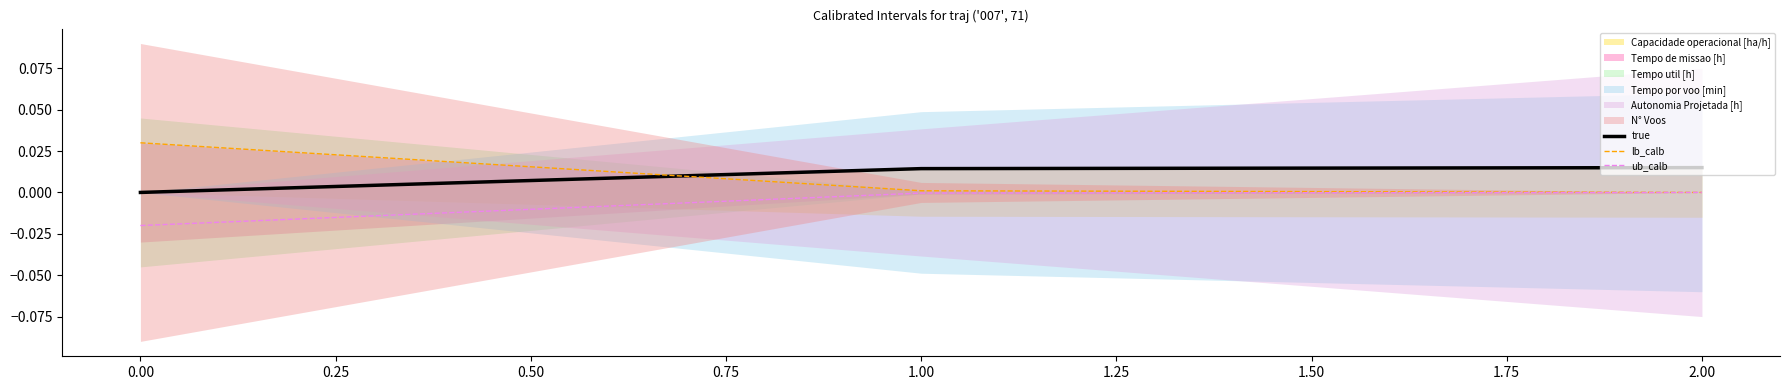

The ub_calb series shows -0.0 at 2.00. True or false?

True